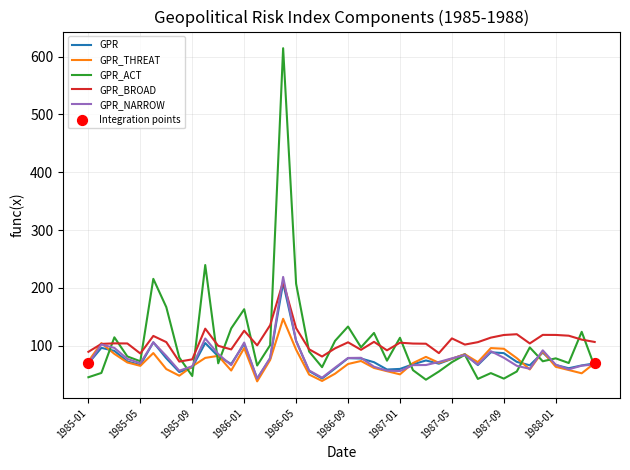

What is the minimum value shown in the chart?

38.6